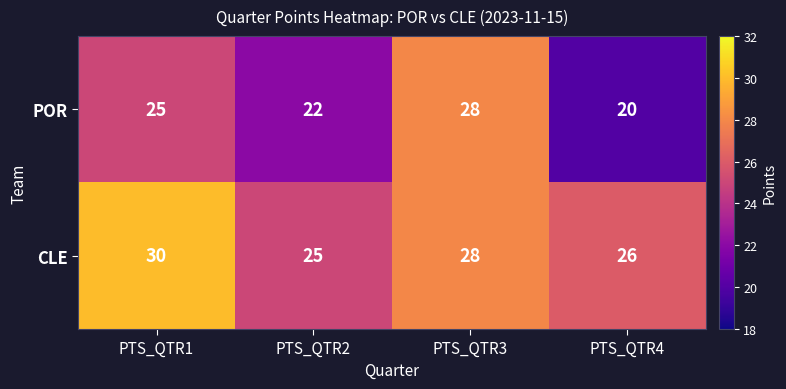

True or false: CLE has a value of 9 at PTS_QTR1.

False